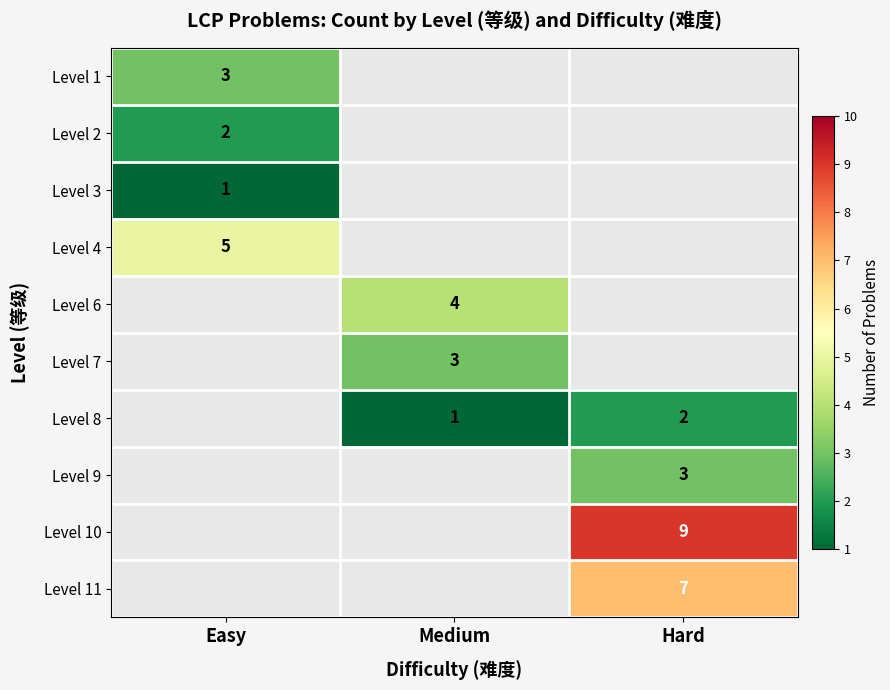

Is it true that Level 11 equals 7 at Hard?

True